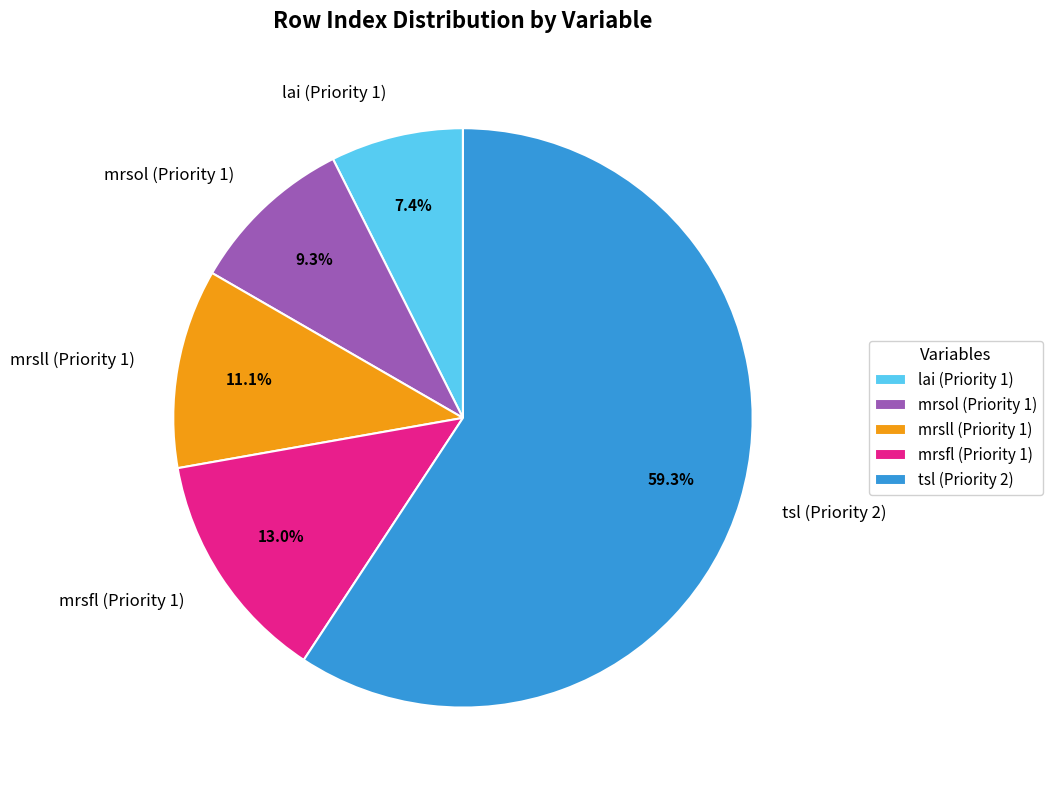

Is the sum of tsl (Priority 2) and mrsll (Priority 1) greater than half?

Yes